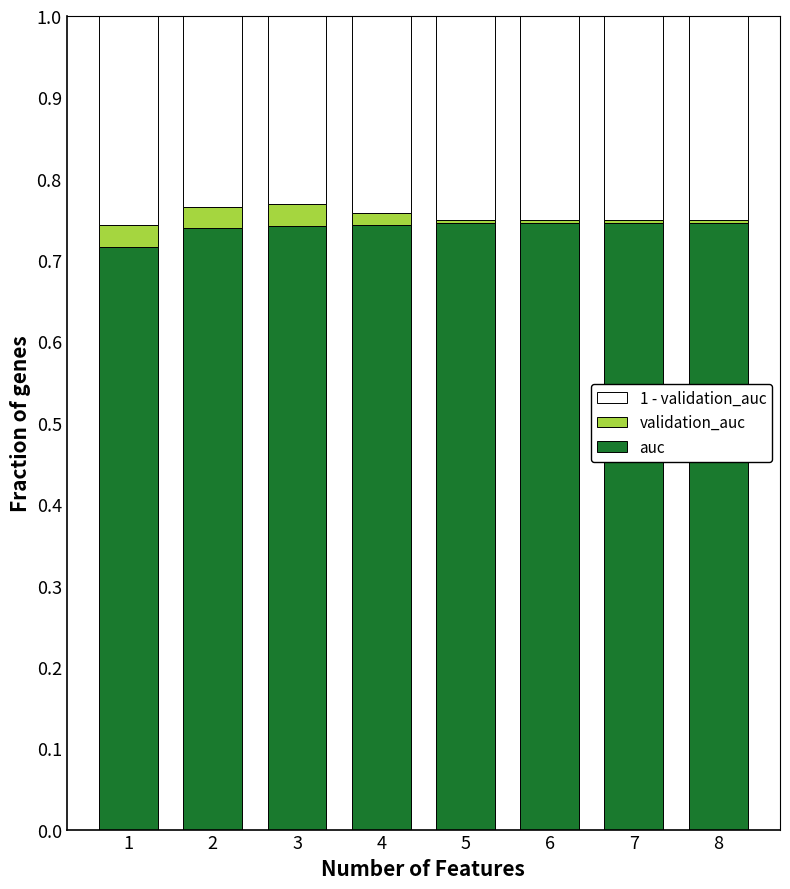

How many categories are shown in the chart?

8